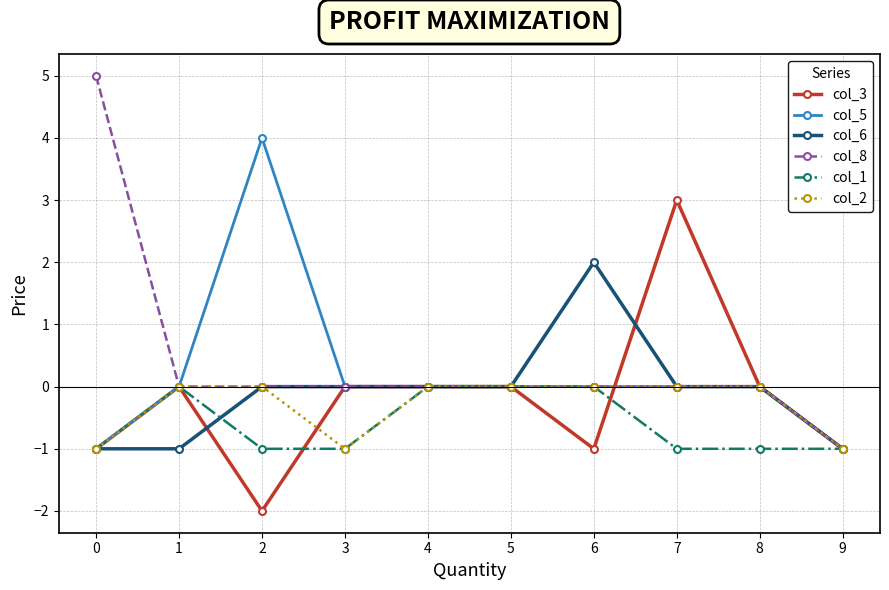

At which category is the sum across all series the highest?

7